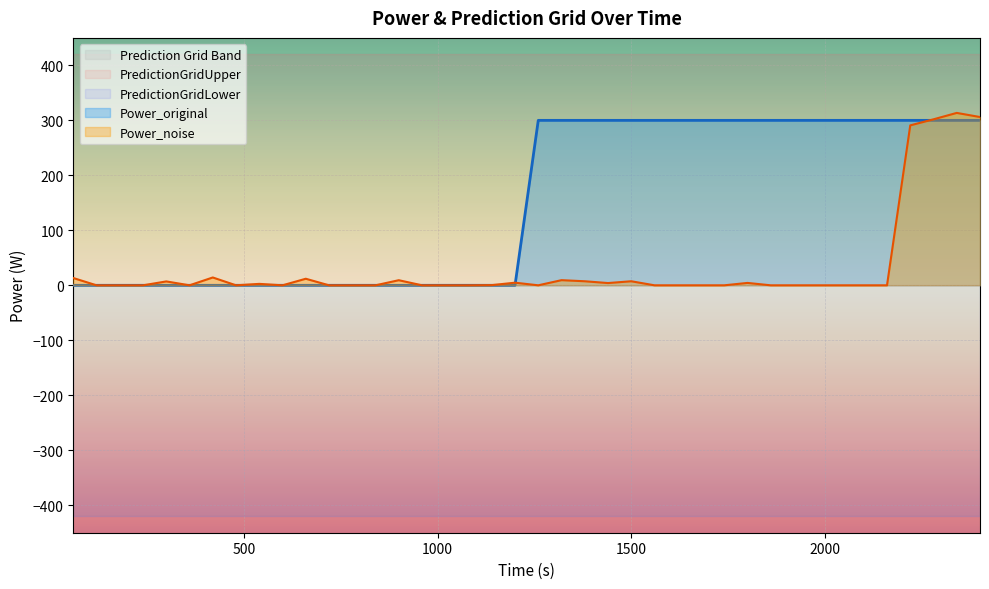

What is the maximum value for Power_original?

300.0